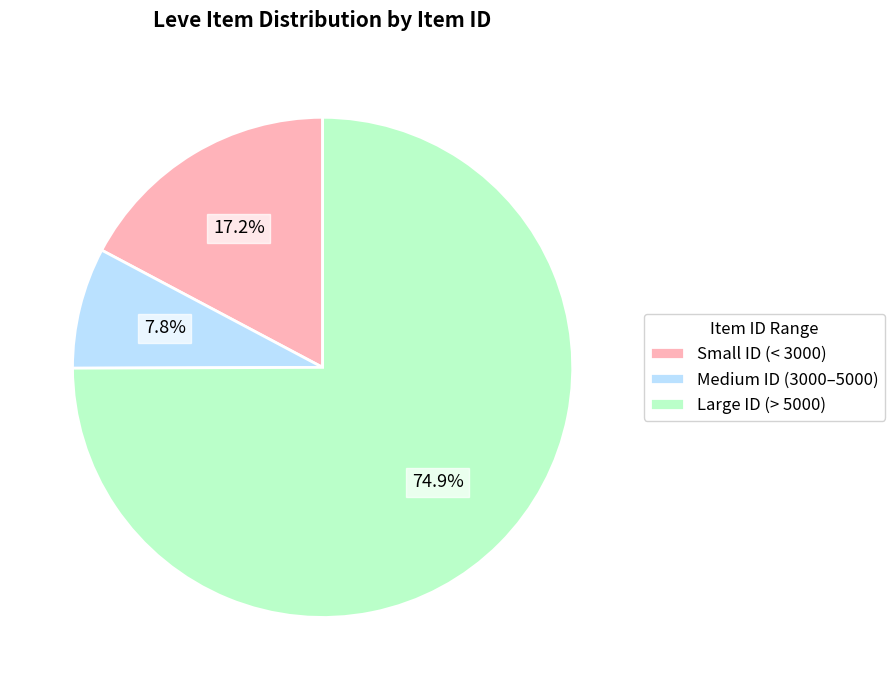

Is the sum of Small ID (< 3000) and Medium ID (3000–5000) greater than half?

No